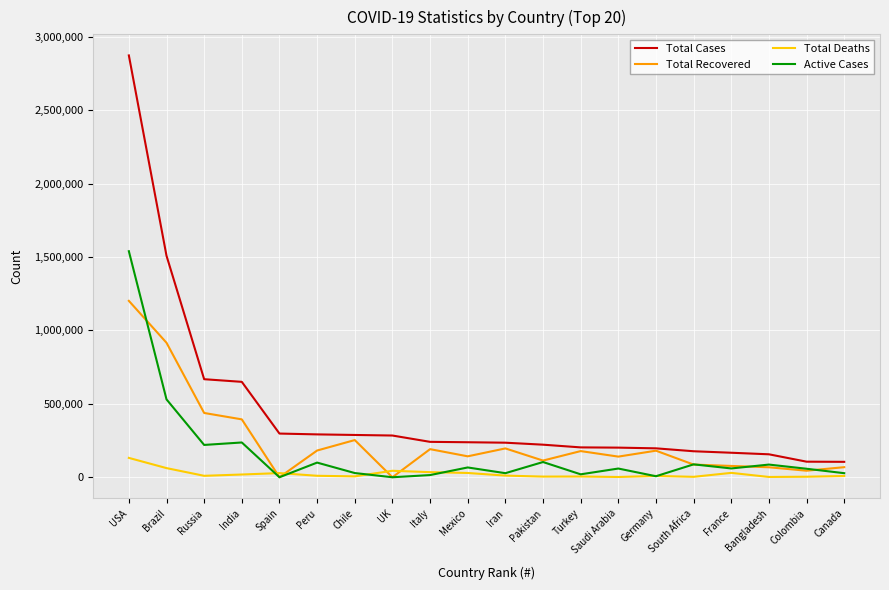

True or false: Total Deaths and Total Cases cross at least once.

False